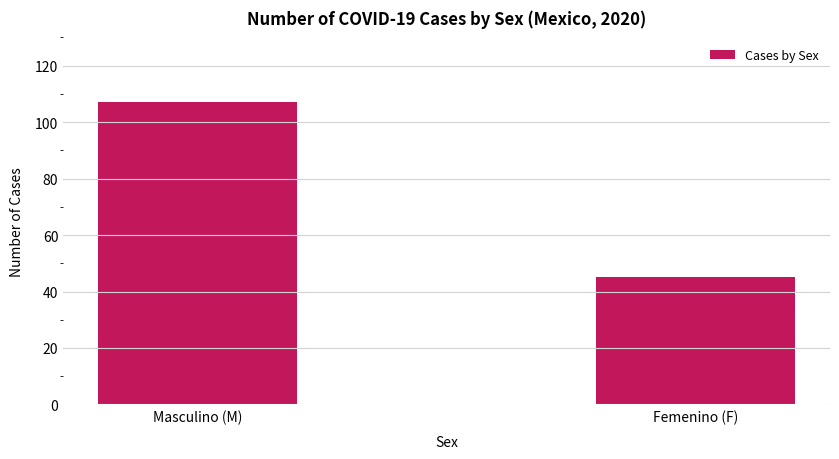

Reading left to right, what are all the values shown in this chart?

107	45